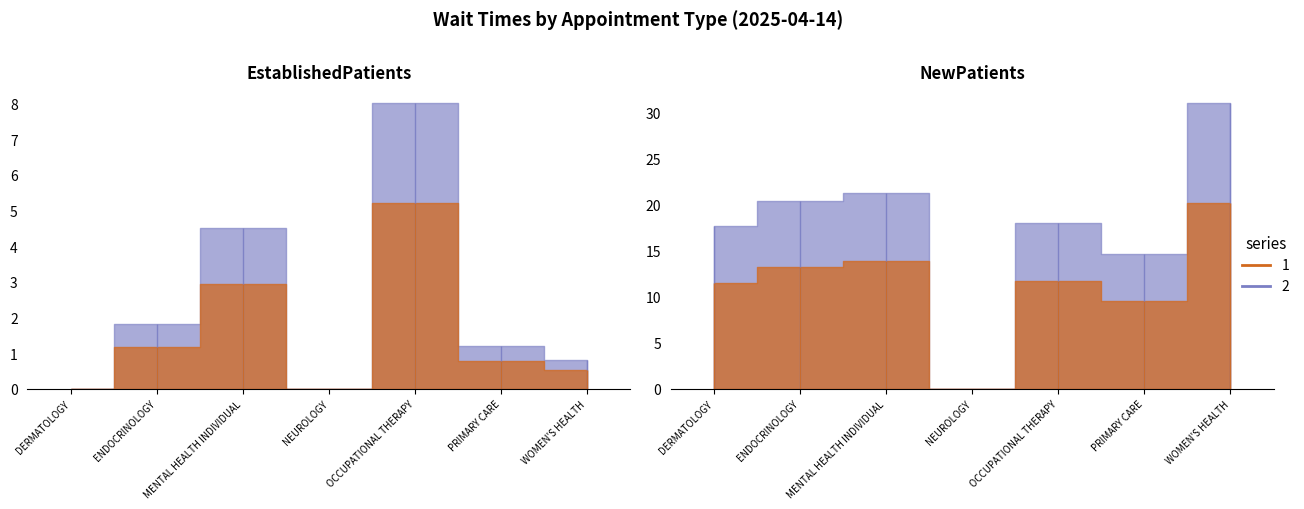

Does the chart have visible grid lines?

No